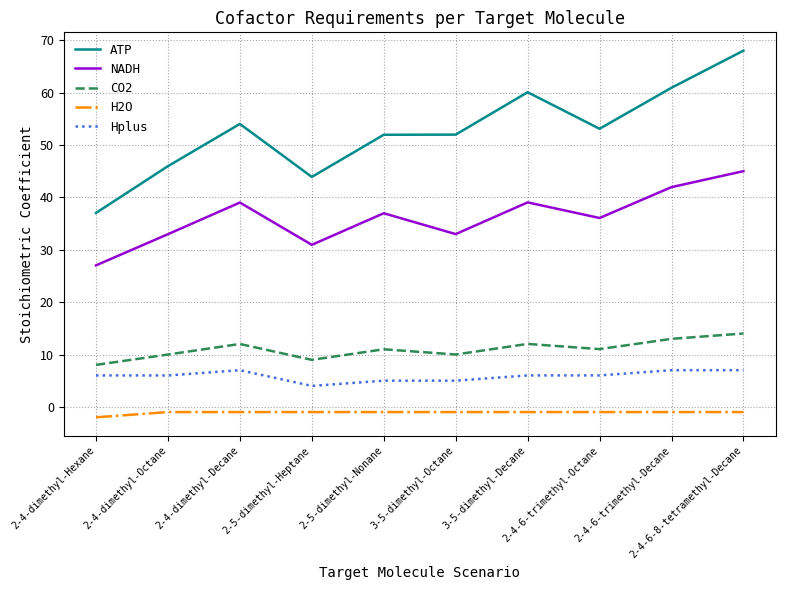

At which category does the chart reach its minimum across all series?

2-4-dimethyl-Hexane